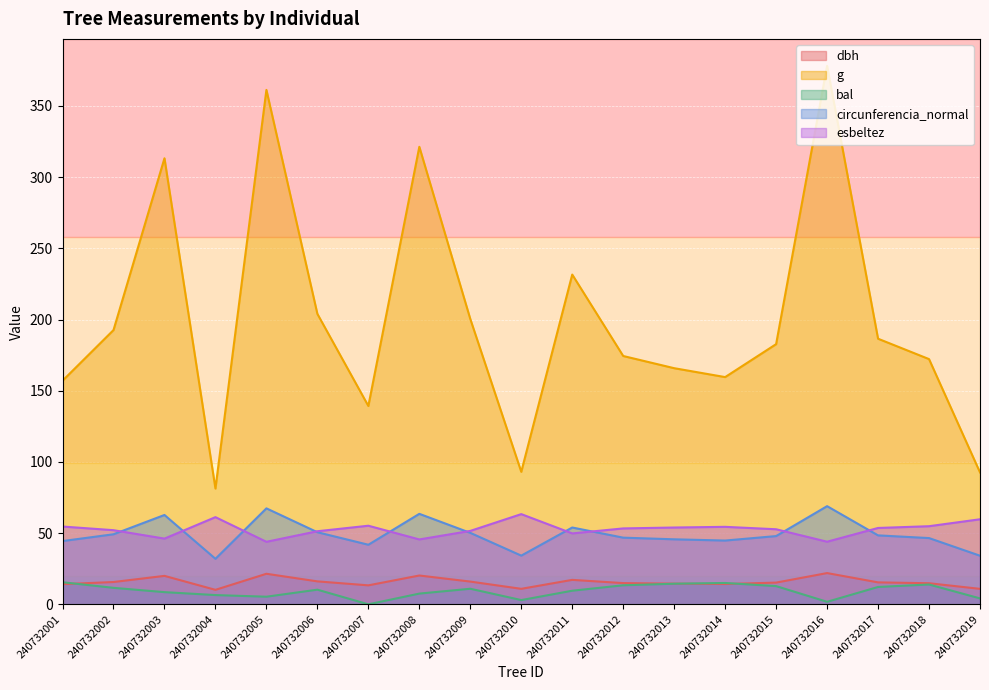

What is the value of the esbeltez point at the 17th from the left?

53.6